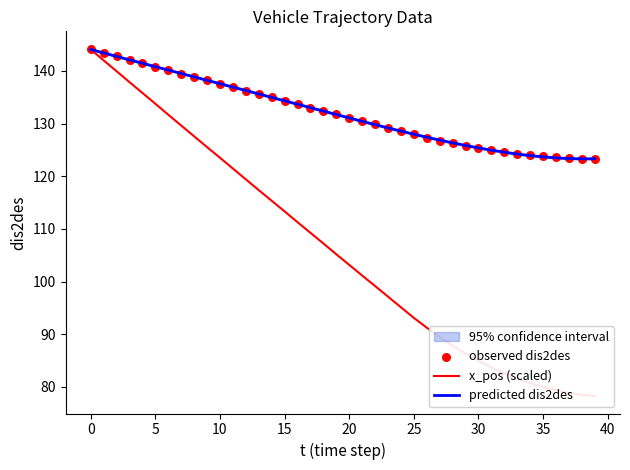

At how many categories does at least one series exceed 79?

40